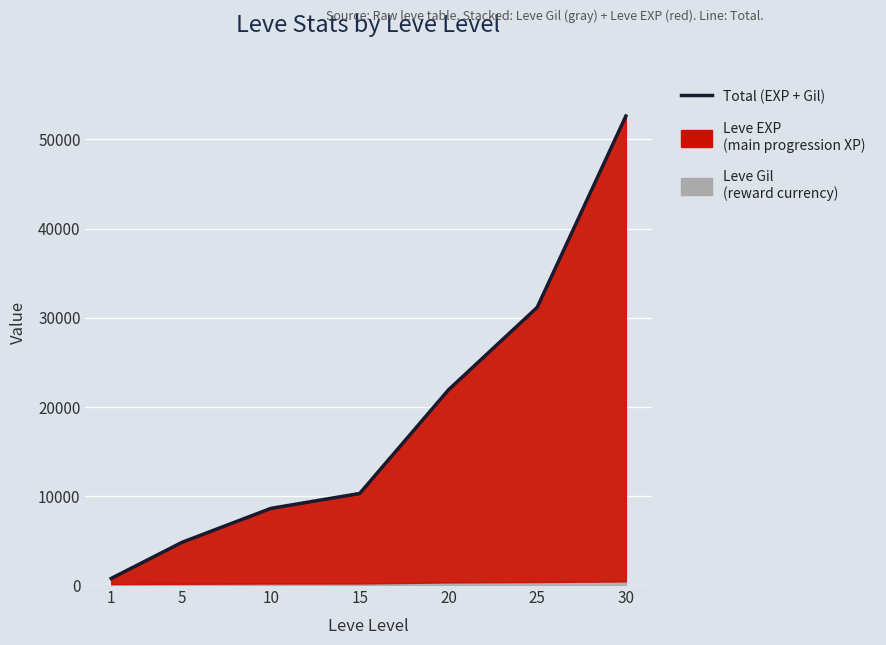

The value at 25 is 49057. True or false?

False